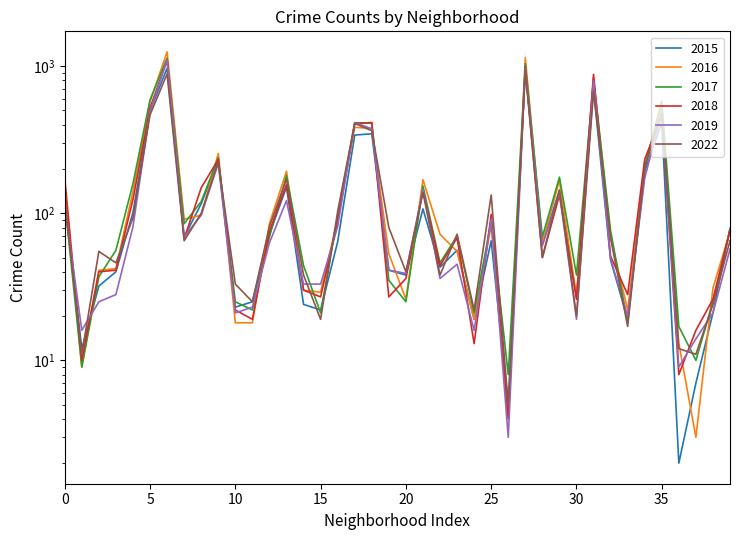

How many data points in 2015 are less than 64?

20